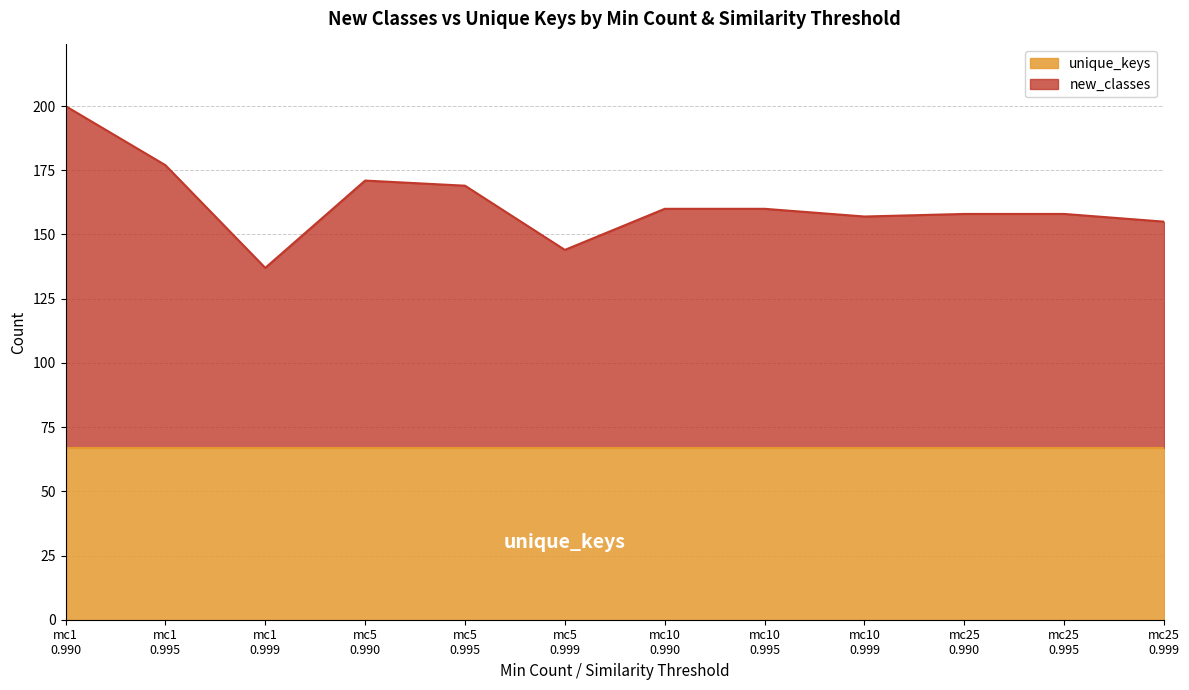

What is the maximum value for unique_keys?

67